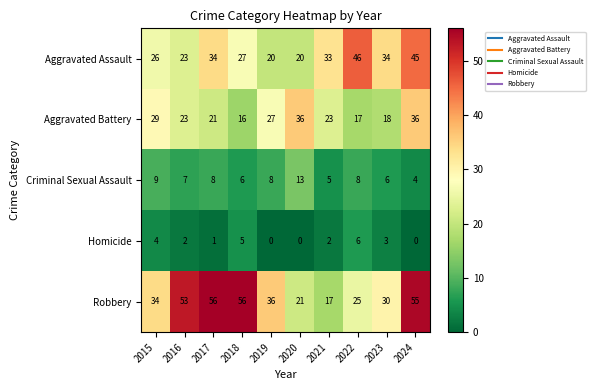

What is the greatest value displayed?

56